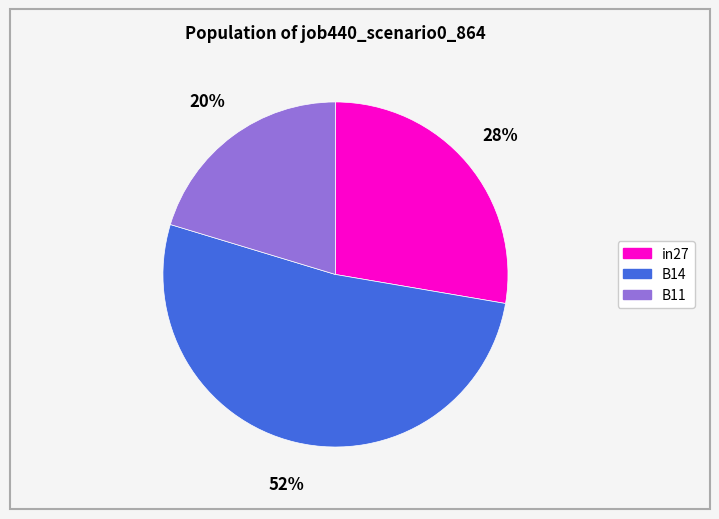

Which category has the biggest portion of the pie?

B14